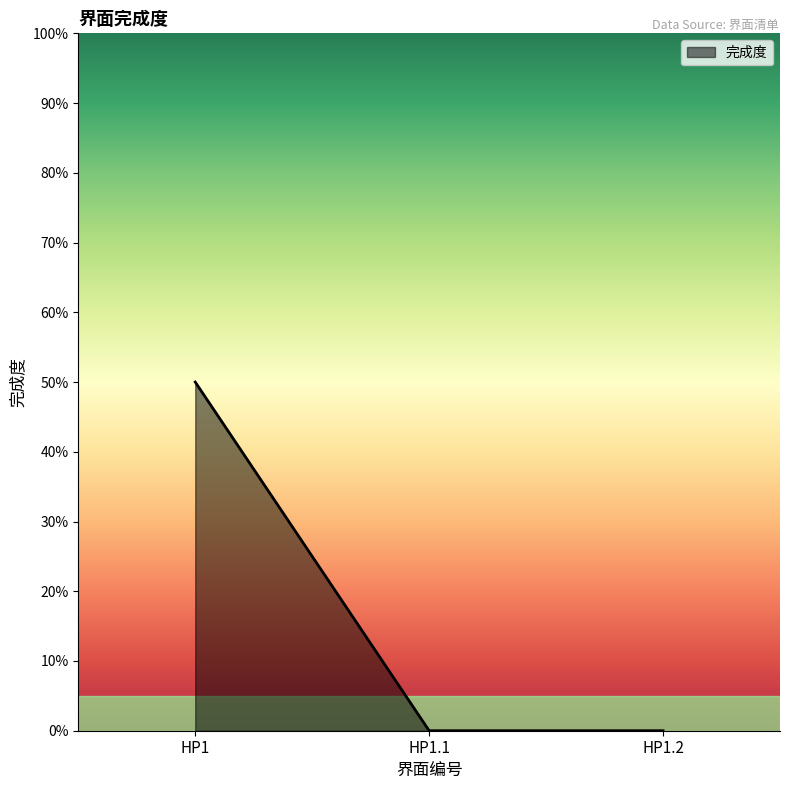

What is the label of the 1st point from the left?

HP1